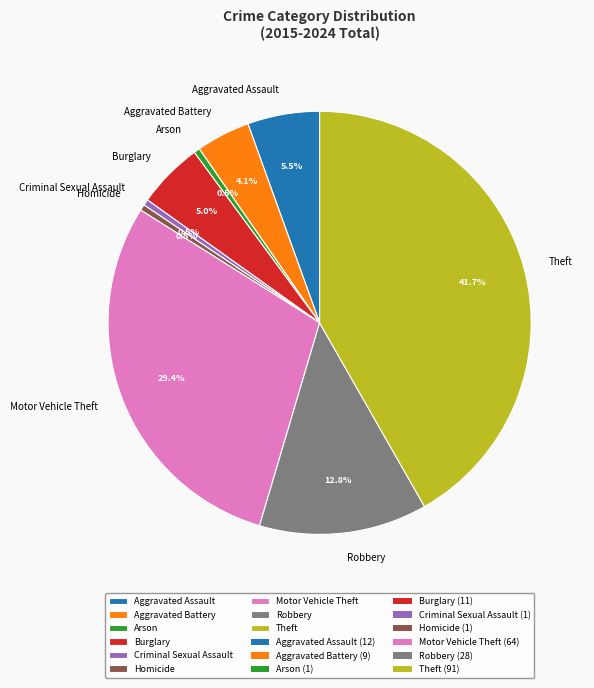

Which has a higher value, Arson or Motor Vehicle Theft?

Motor Vehicle Theft